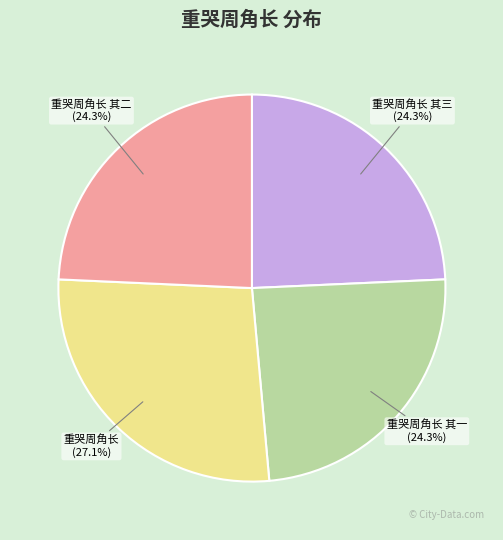

What percentage do 重哭周角长 and 重哭周角长 其一 together represent?

51.4%